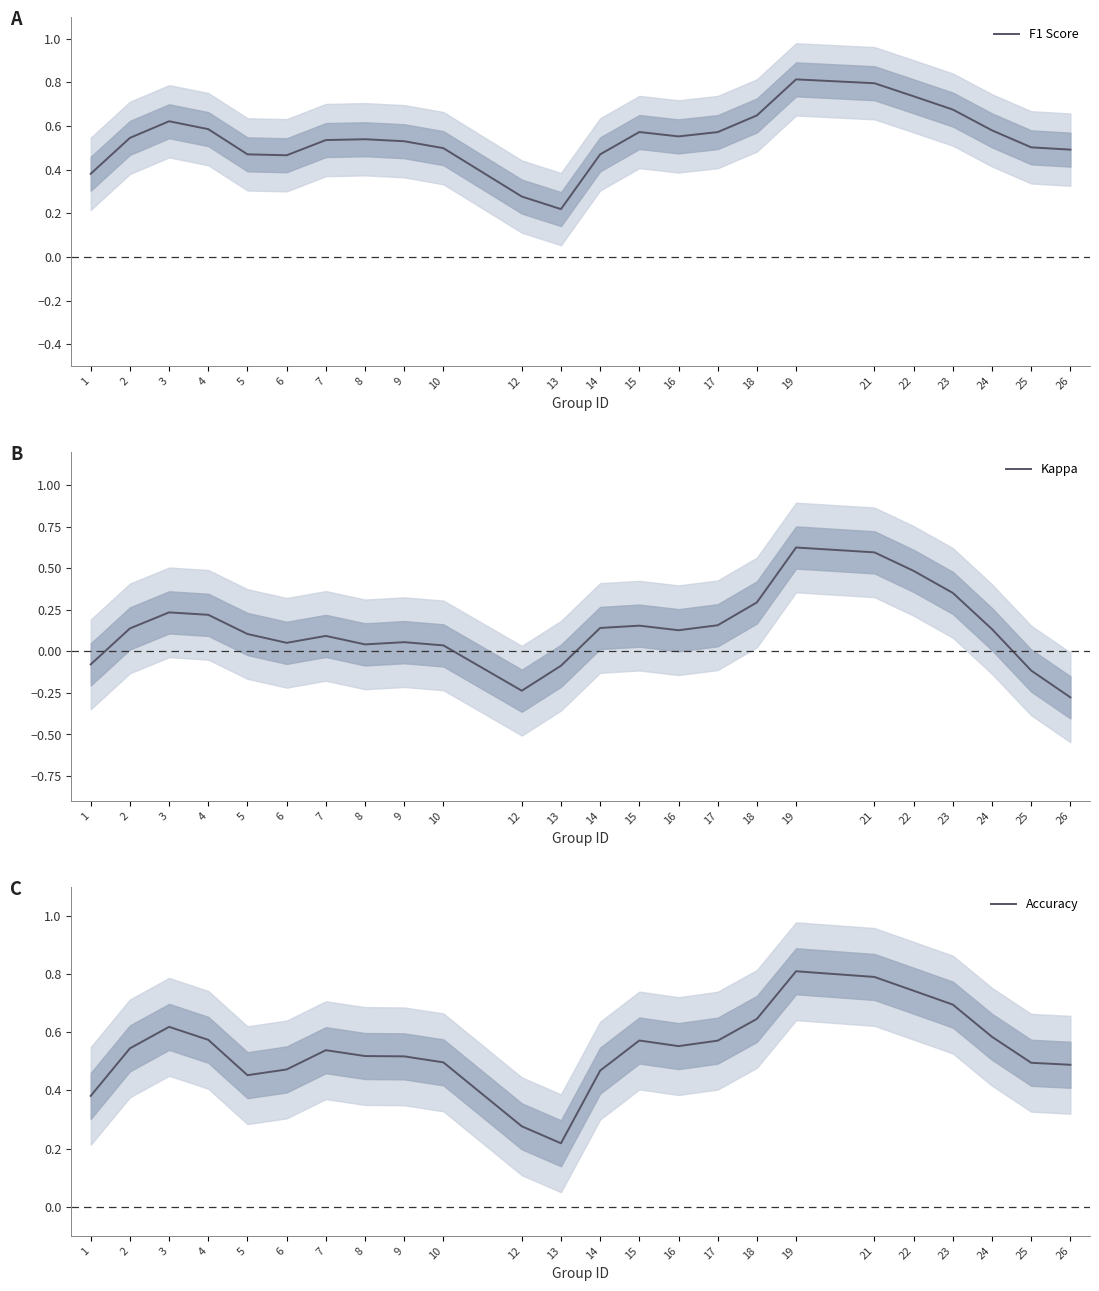

At which label is F1 Score closest to 0?

13